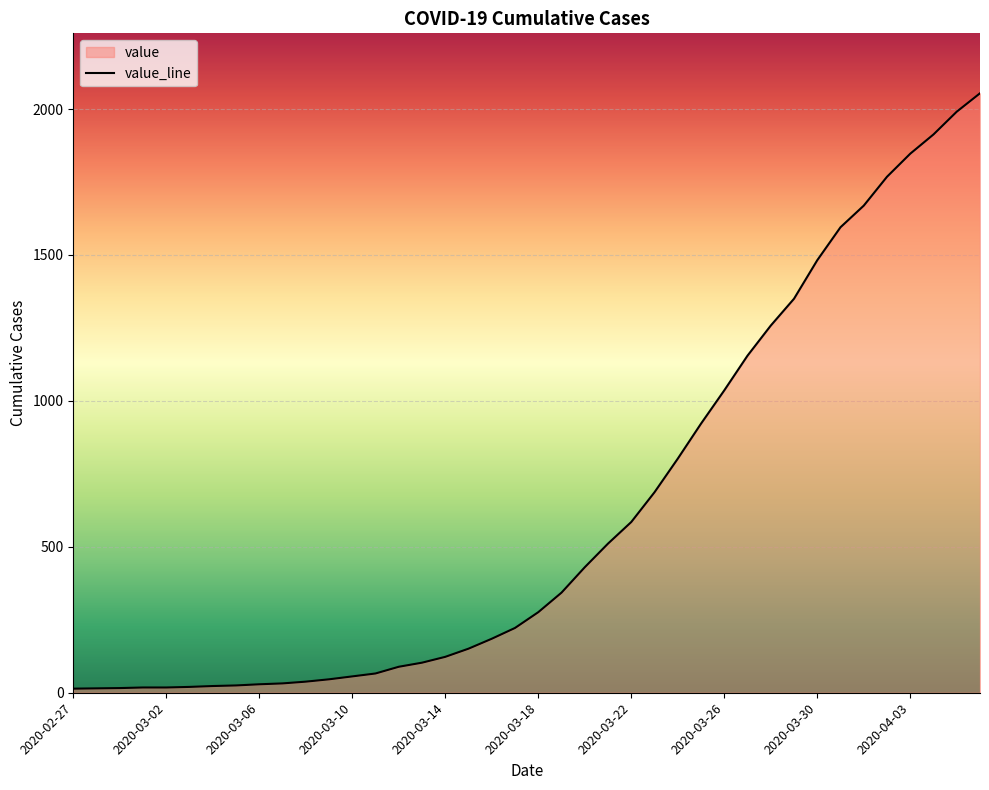

Rank the categories by value from lowest to highest.

2020-02-27, 2020-02-28, 2020-02-29, 2020-03-01, 2020-03-02, 2020-03-03, 2020-03-04, 2020-03-05, 2020-03-06, 2020-03-07, 2020-03-08, 2020-03-09, 2020-03-10, 2020-03-11, 2020-03-12, 2020-03-13, 2020-03-14, 2020-03-15, 2020-03-16, 2020-03-17, 2020-03-18, 2020-03-19, 2020-03-20, 2020-03-21, 2020-03-22, 2020-03-23, 2020-03-24, 2020-03-25, 2020-03-26, 2020-03-27, 2020-03-28, 2020-03-29, 2020-03-30, 2020-03-31, 2020-04-01, 2020-04-02, 2020-04-03, 2020-04-04, 2020-04-05, 2020-04-06